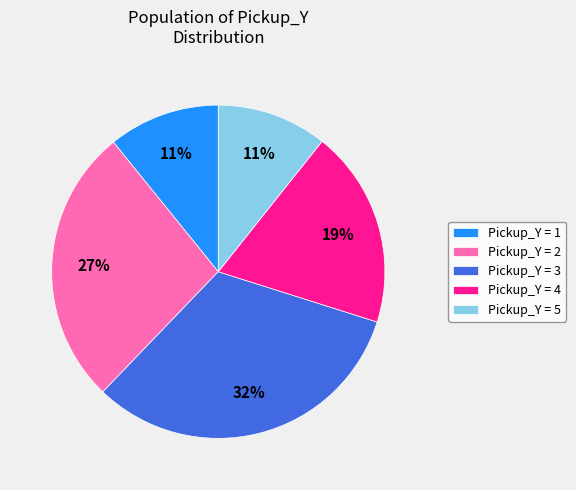

To the nearest percent, what is the average slice percentage?

20%